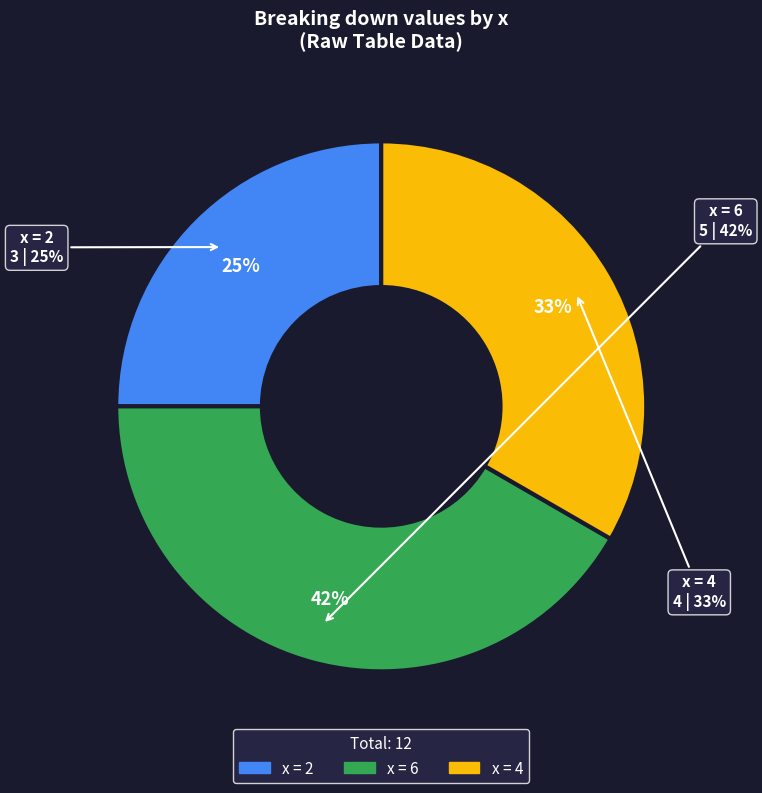

Is there any slice that represents more than half of the pie?

No